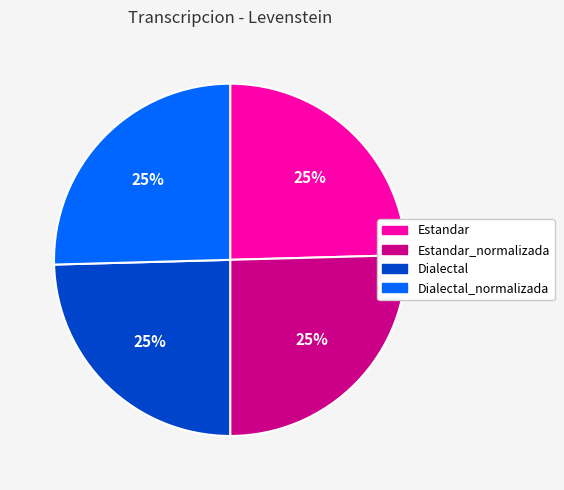

Does any single category account for the majority?

No